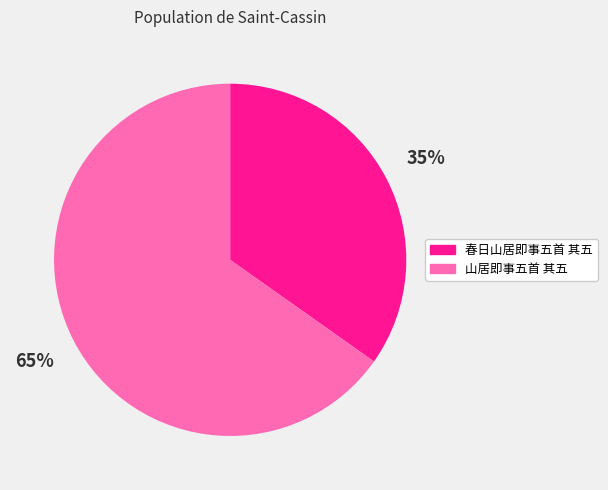

The 山居即事五首 其五 slice represents 51% of the pie. True or false?

False